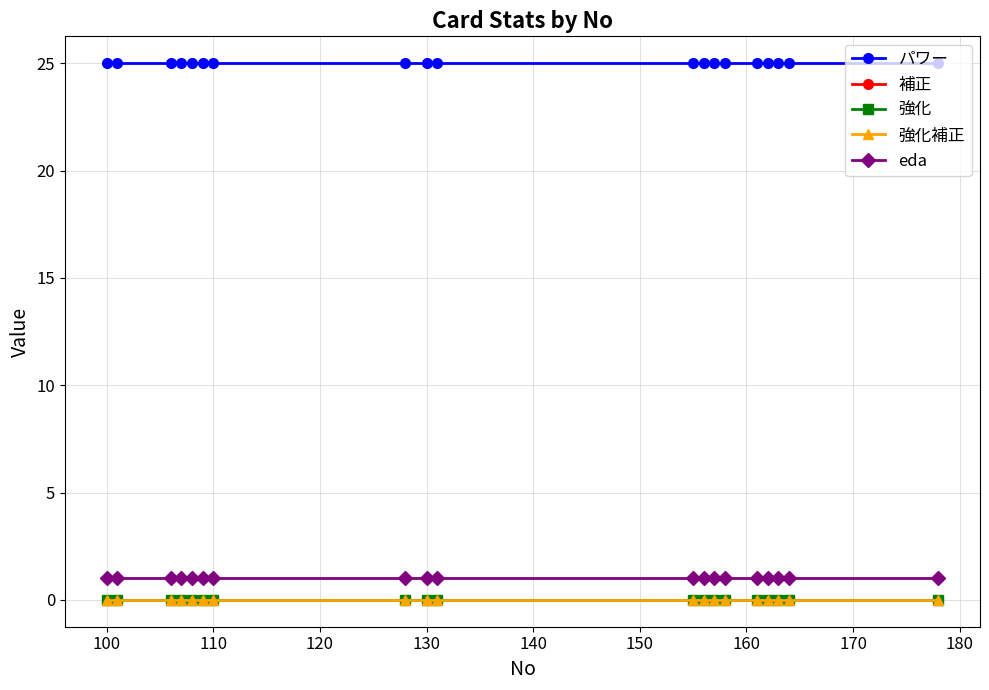

Reading left to right, what are all the values shown in this chart?

パワー: 25	25	25	25	25	25	25	25	25	25	25	25	25	25	25	25	25	25	25
補正: 0	0	0	0	0	0	0	0	0	0	0	0	0	0	0	0	0	0	0
強化: 0	0	0	0	0	0	0	0	0	0	0	0	0	0	0	0	0	0	0
強化補正: 0	0	0	0	0	0	0	0	0	0	0	0	0	0	0	0	0	0	0
eda: 1	1	1	1	1	1	1	1	1	1	1	1	1	1	1	1	1	1	1